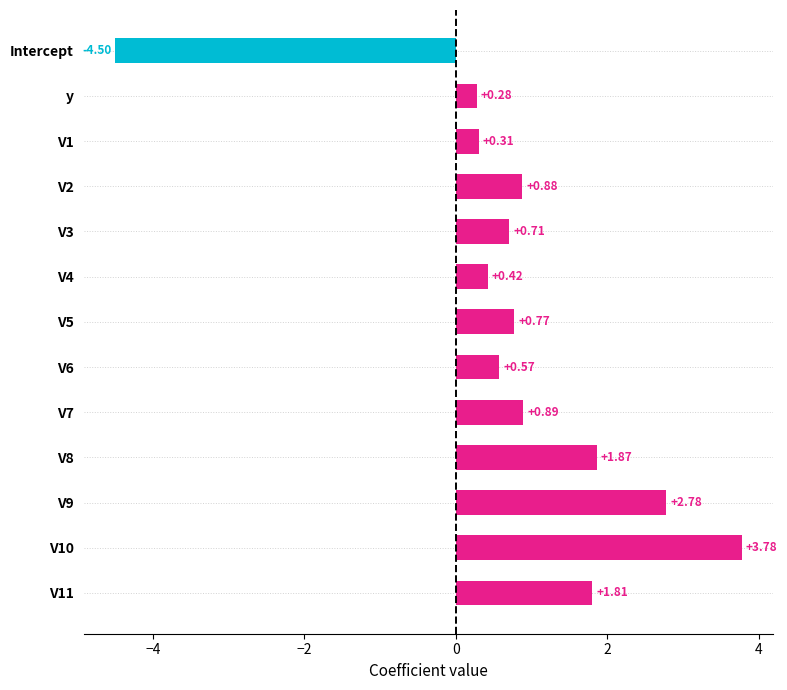

How many data points are less than 0?

1